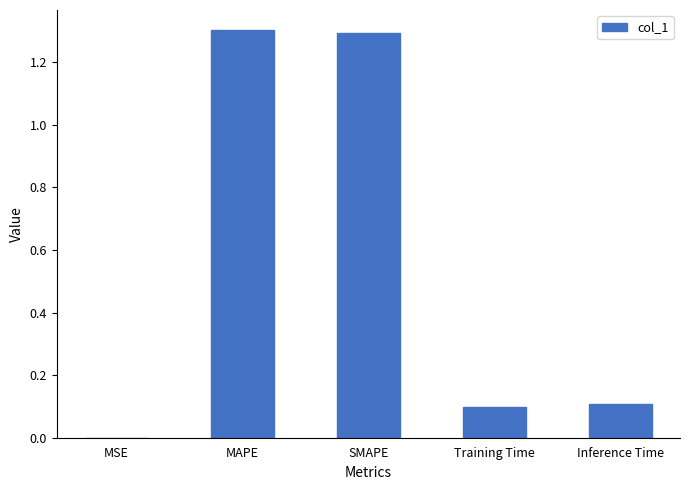

Between SMAPE and Training Time, which is larger?

SMAPE